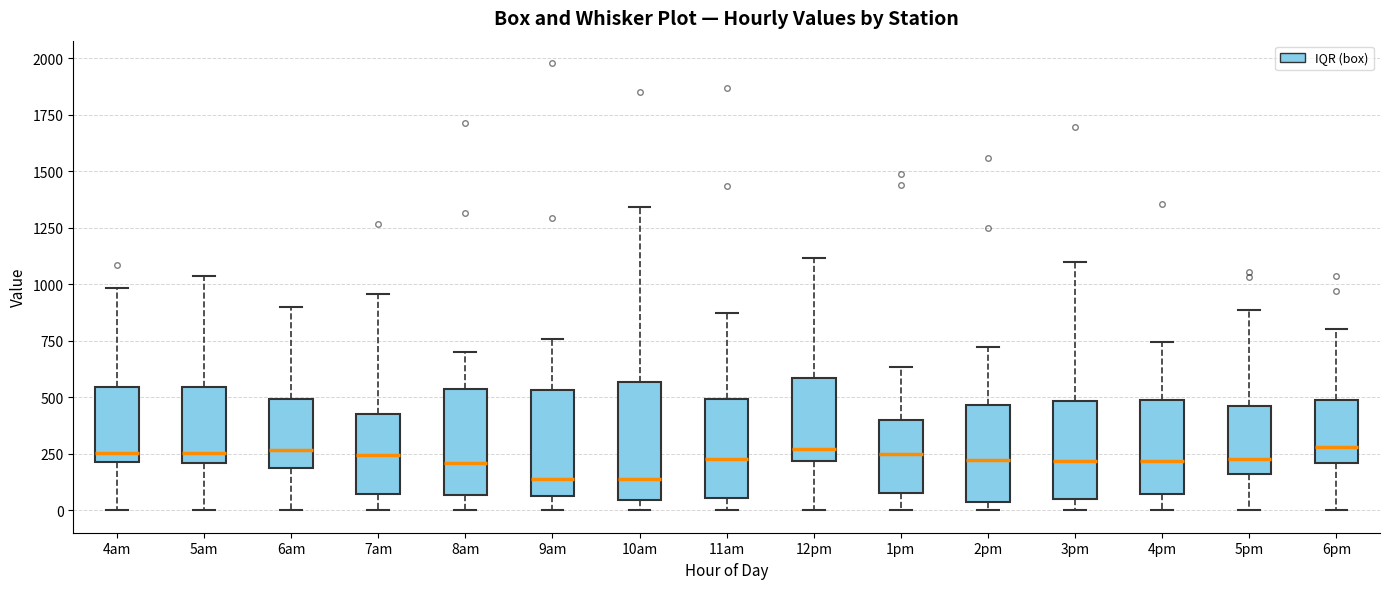

Where does the upper whisker of the box for 11am end on the y-axis? The values are not printed on the chart, so give them approximately, as read against the axis.

850